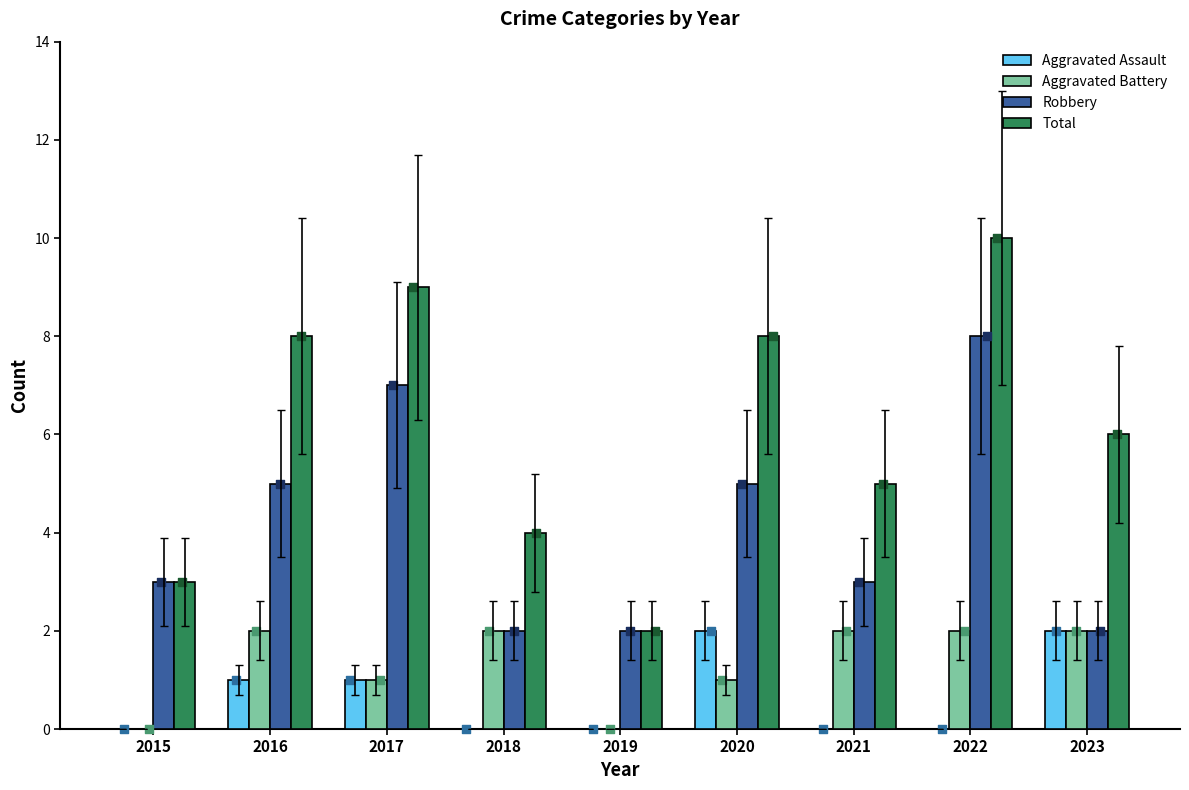

What are all the series names shown in the legend?

Aggravated Assault, Aggravated Battery, Robbery, Total